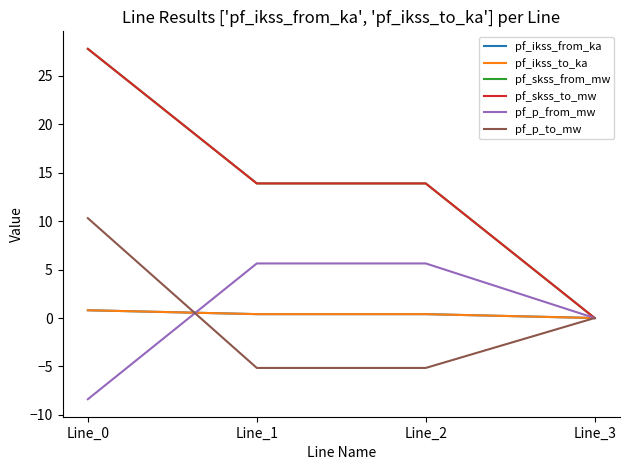

Which series has the largest range (max minus min)?

pf_skss_from_mw